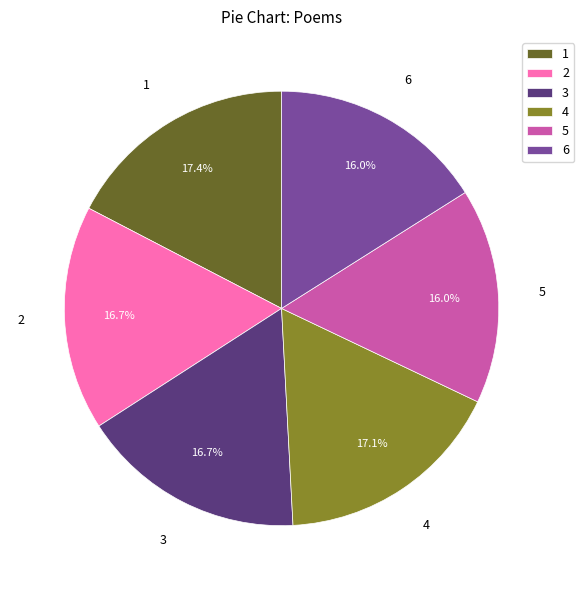

Approximately how many times larger is the value at 4 compared to 1?

1.0